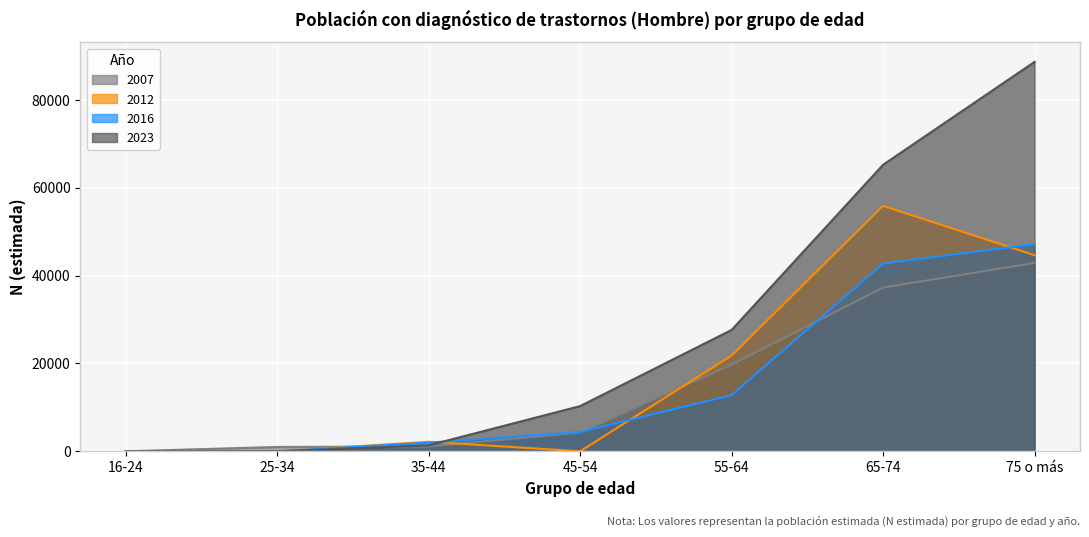

True or false: 2012 has more than 1 points higher than both neighbors.

True